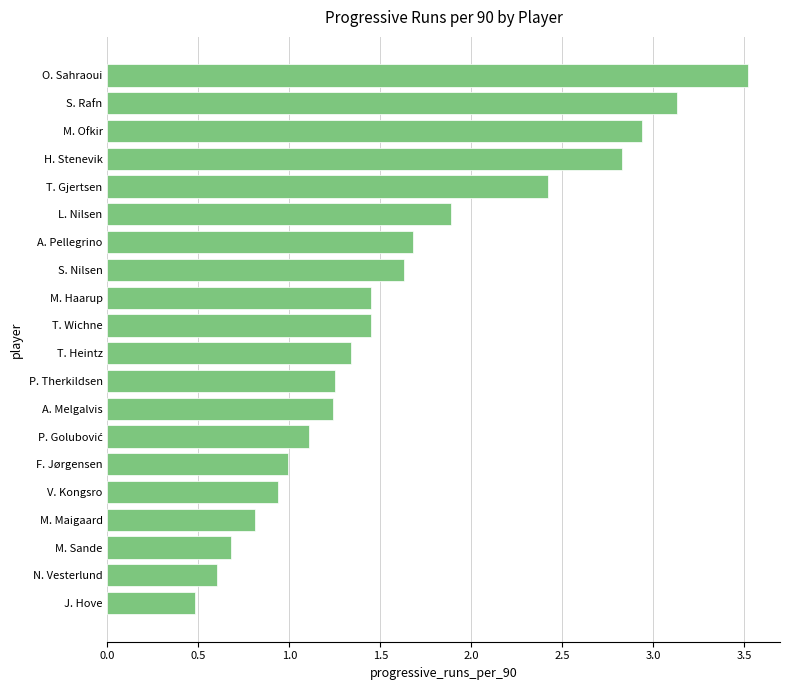

How many data points does each series have?

20